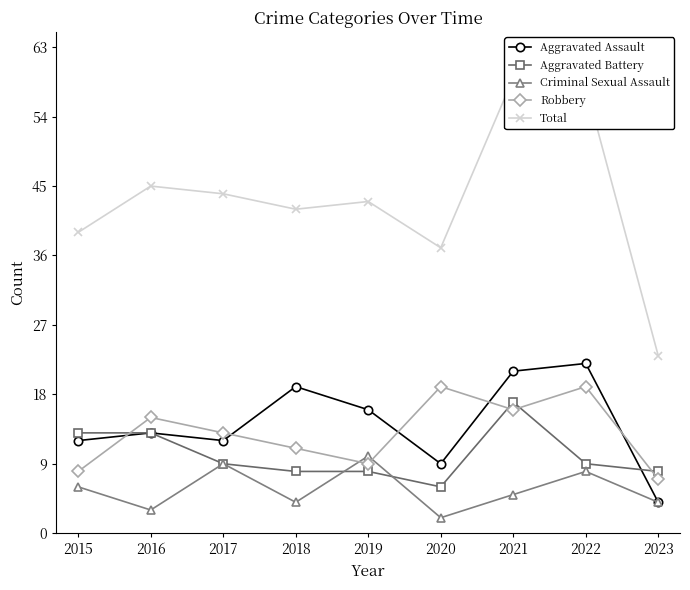

What is the difference between the maximum and second lowest values in the Aggravated Assault series?

13